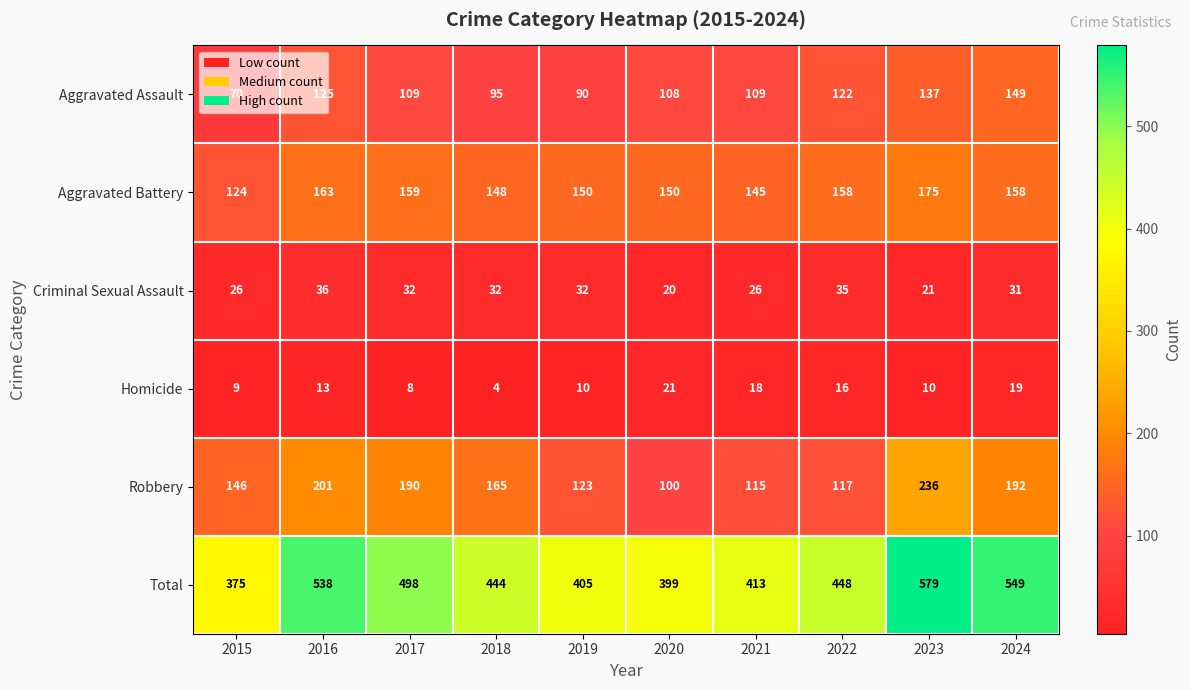

At which category is the sum across all series the highest?

2023